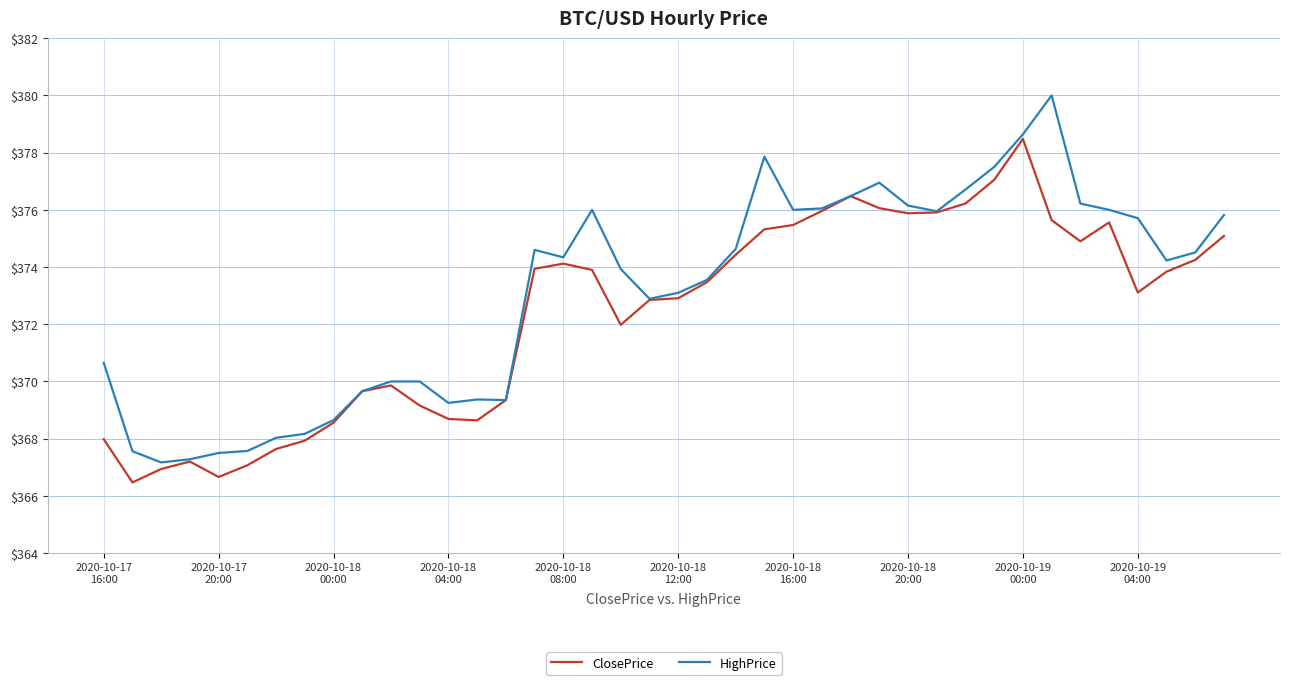

What is the minimum value for HighPrice?

367.2